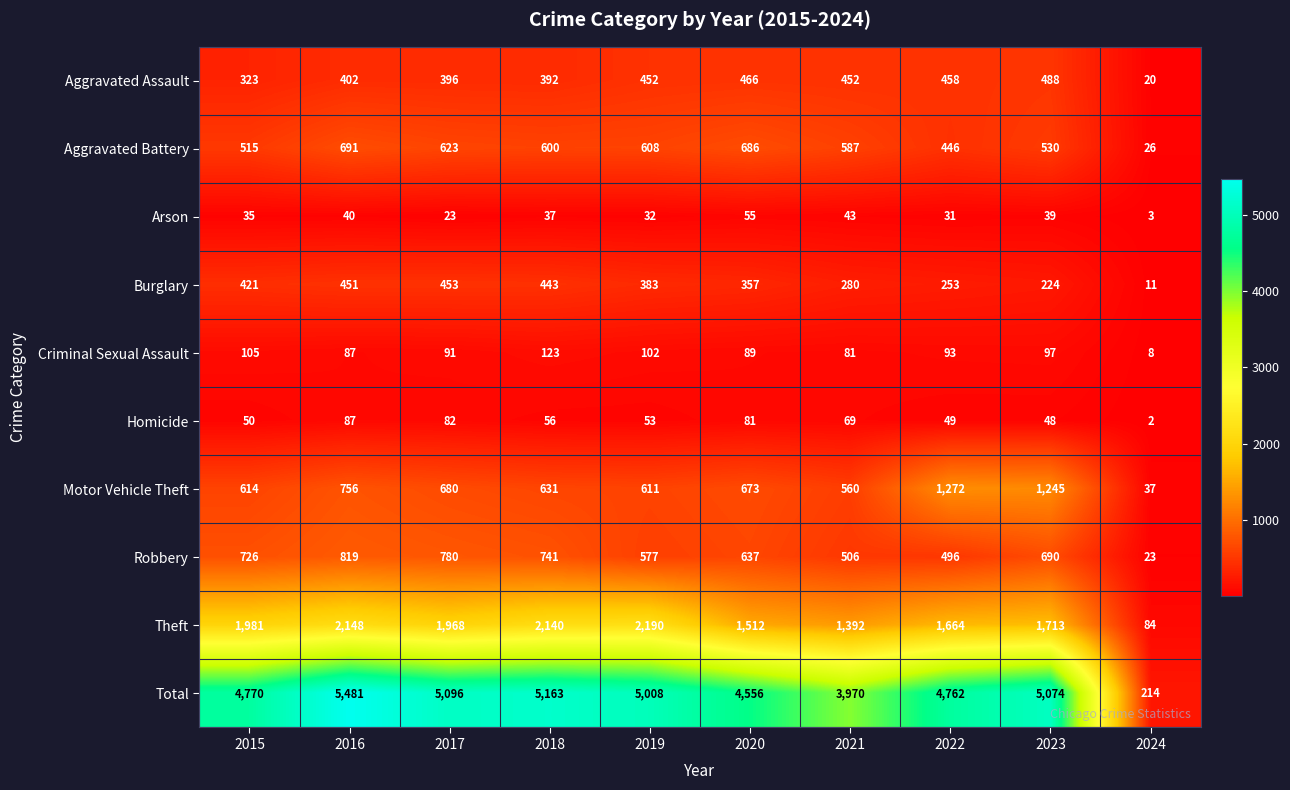

How many data points does each series have?

10